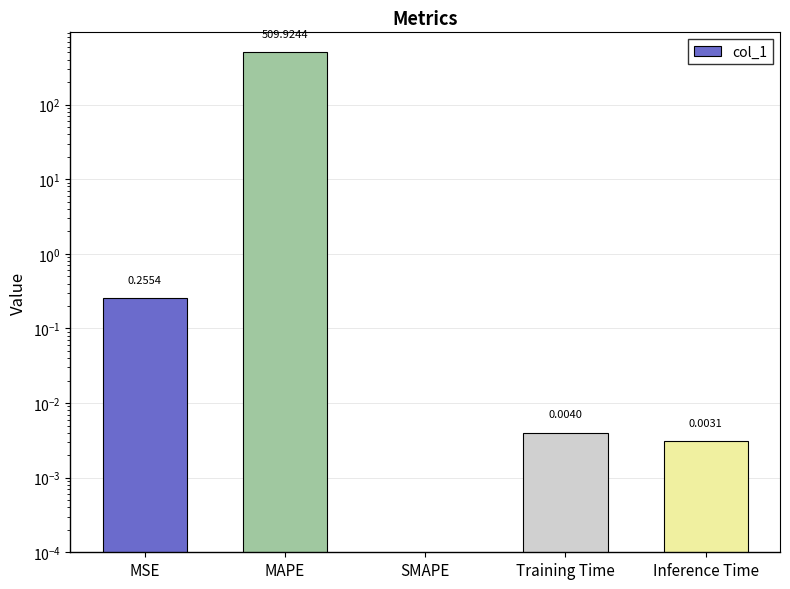

What is the sum of the values at SMAPE and MSE?

0.3